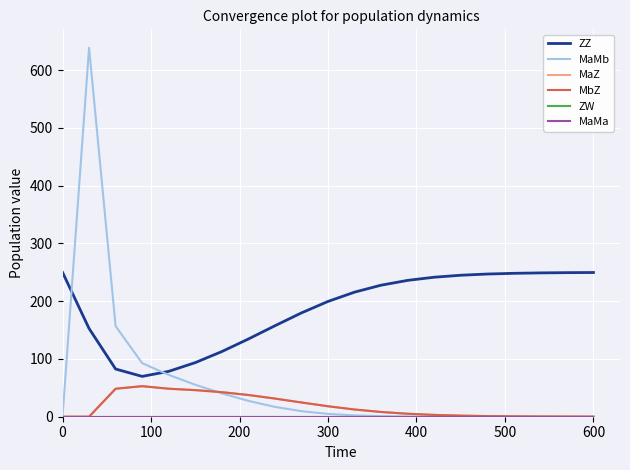

What is the value of the ZZ point at the 4th from the left?

69.8